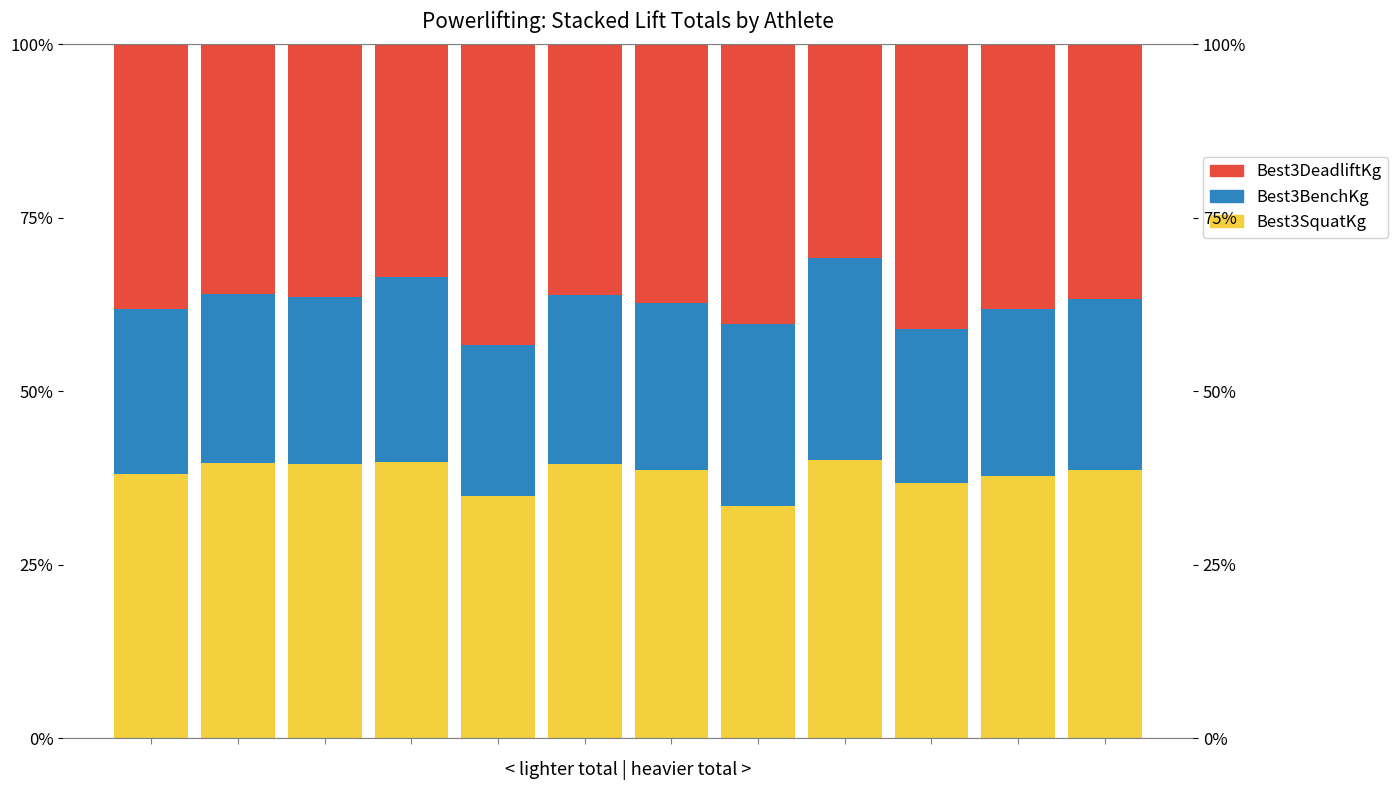

Which category has the lowest value in the Best3DeadliftKg series?

8